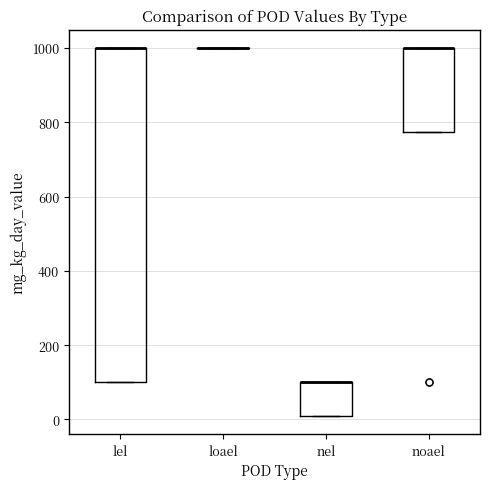

Reading left to right, read every box against the y-axis: the position of its median line, the range the box covers, and the ends of its whiskers. The values are not printed on the chart, so give them approximately, as read against the axis.

lel: median 1000 (drawn on the box's upper edge), box 100 to 1000, whiskers 100 to 1000
loael: box collapsed to a line at 1000, whiskers 1000 to 1000
nel: median 100 (drawn on the box's upper edge), box 20 to 100, whiskers 20 to 100
noael: median 1000 (drawn on the box's upper edge), box 780 to 1000, whiskers 780 to 1000